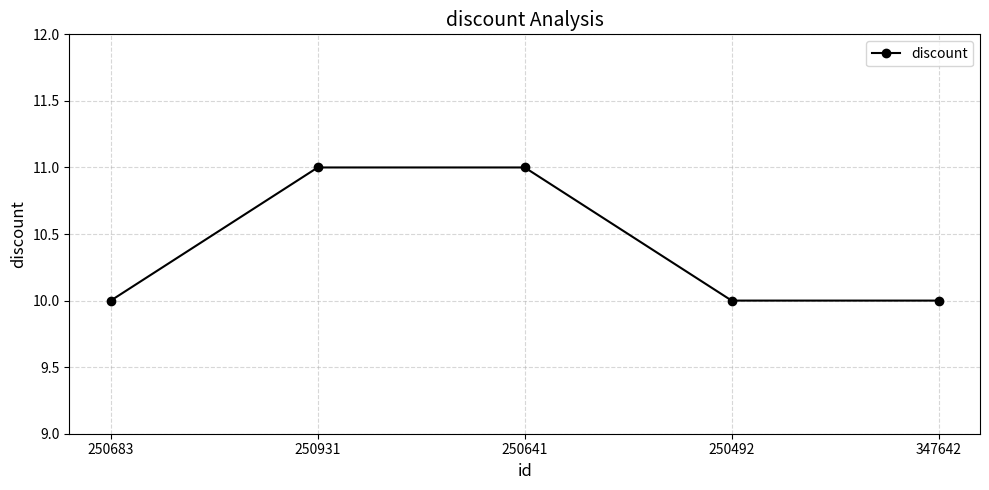

What is the value of the 5th point from the left?

10